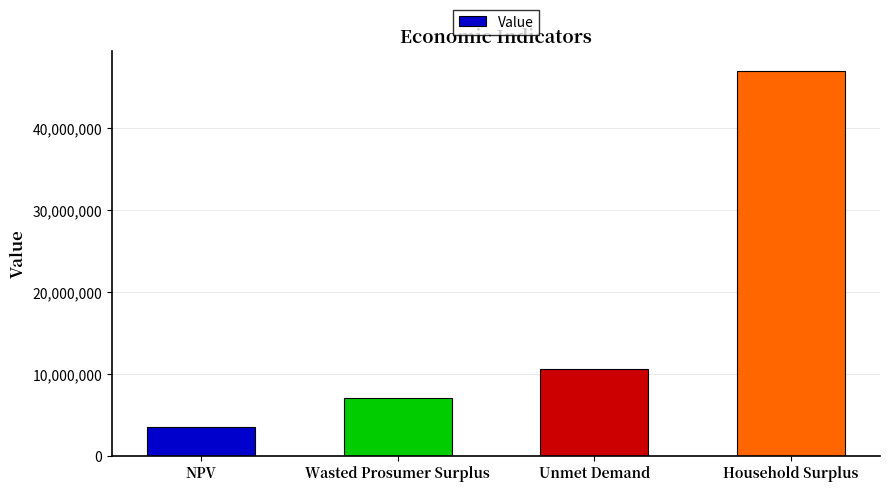

What is the average value?

17068632.5